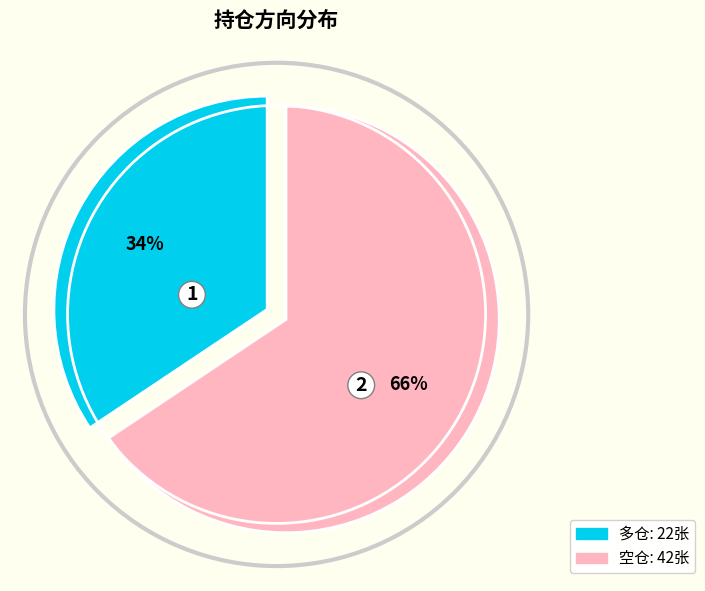

Count the number of slices in the pie.

2